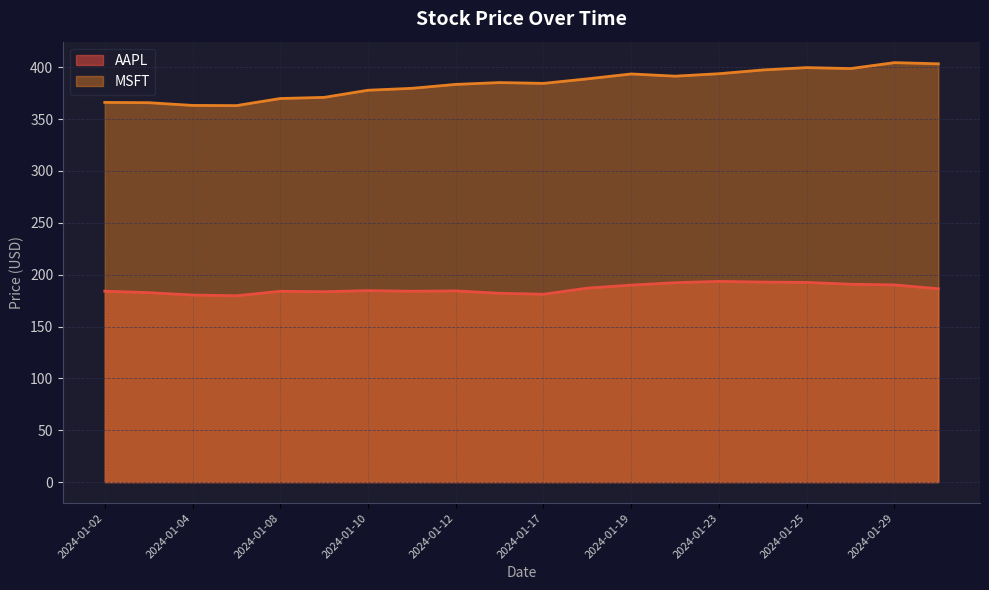

In AAPL, how many points are lower than both neighbors (excluding endpoints)?

4